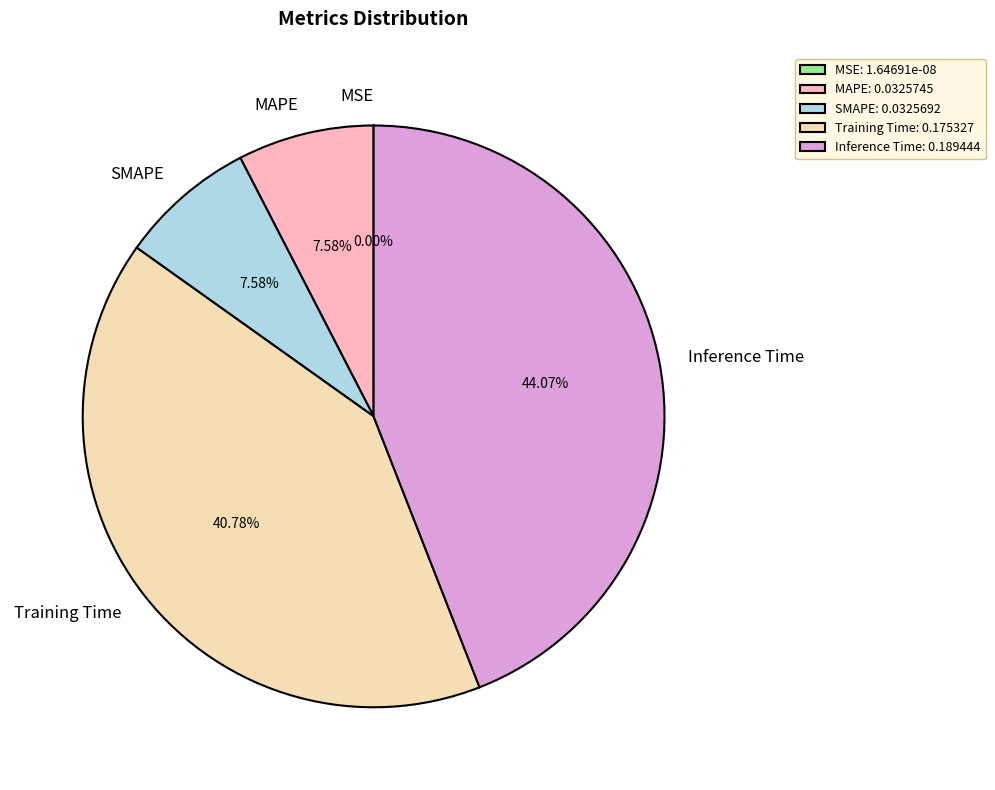

Which has a higher value, Inference Time or Training Time?

Inference Time